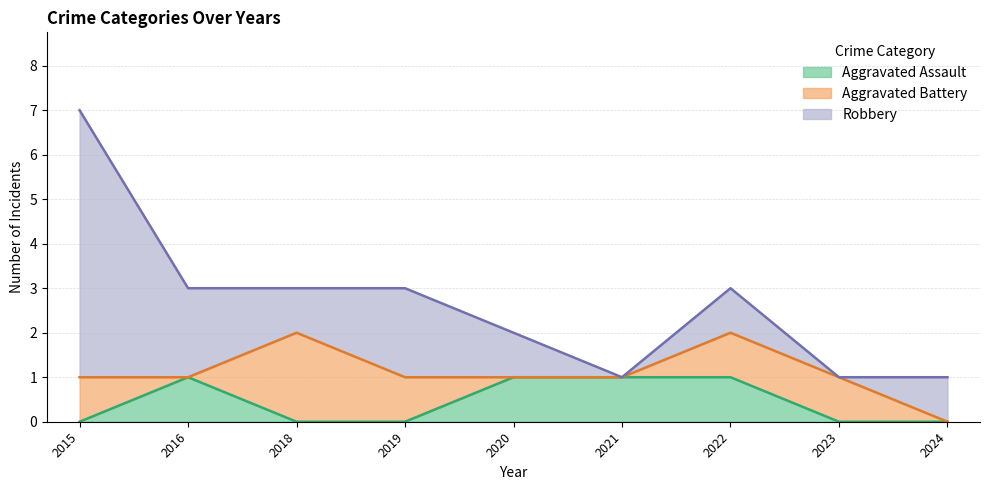

What is the greatest value displayed?

6